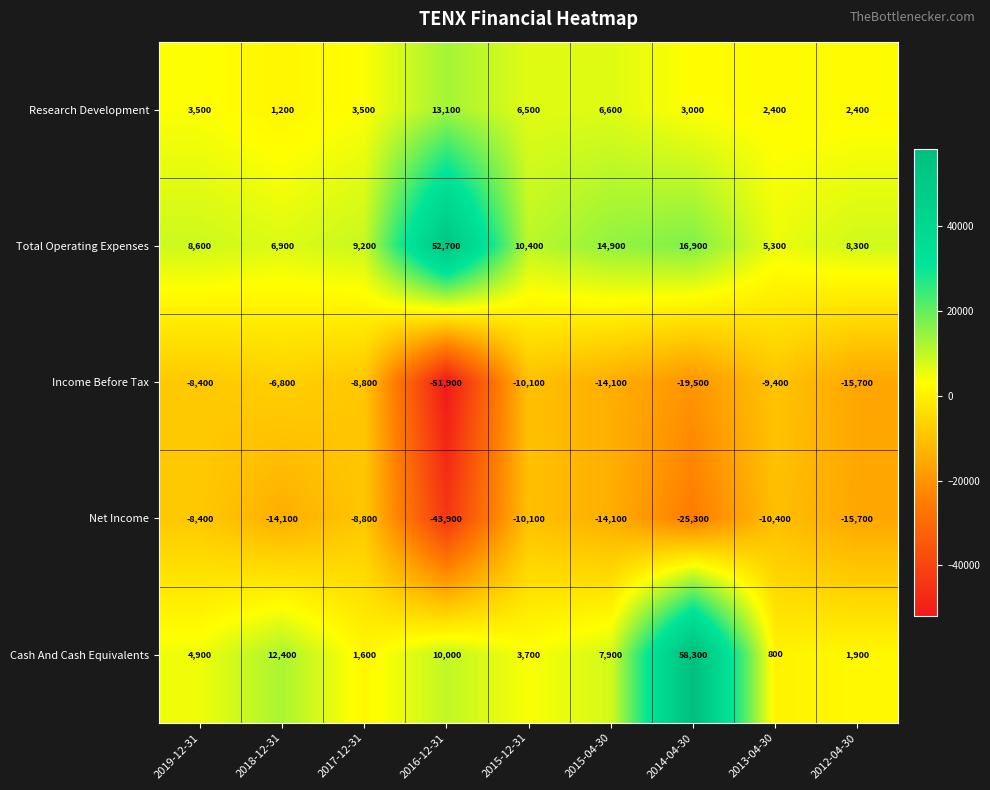

The value of Cash And Cash Equivalents at 2013-04-30 is 800. True or false?

True